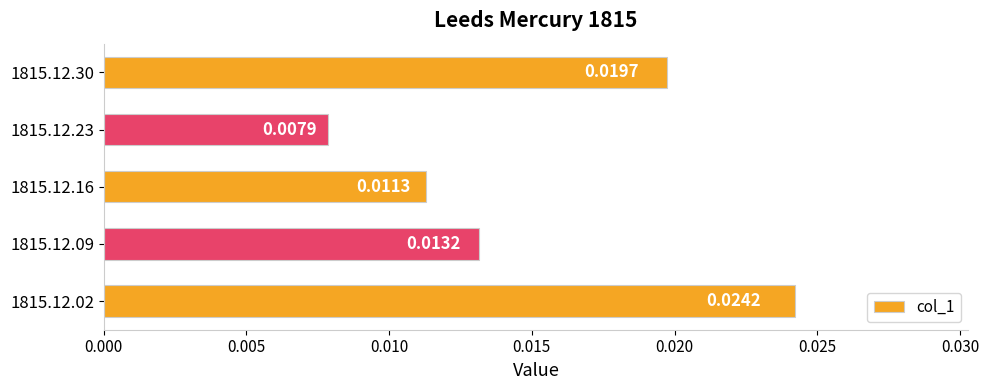

Rank the categories by value from highest to lowest.

1815.12.02, 1815.12.30, 1815.12.09, 1815.12.16, 1815.12.23